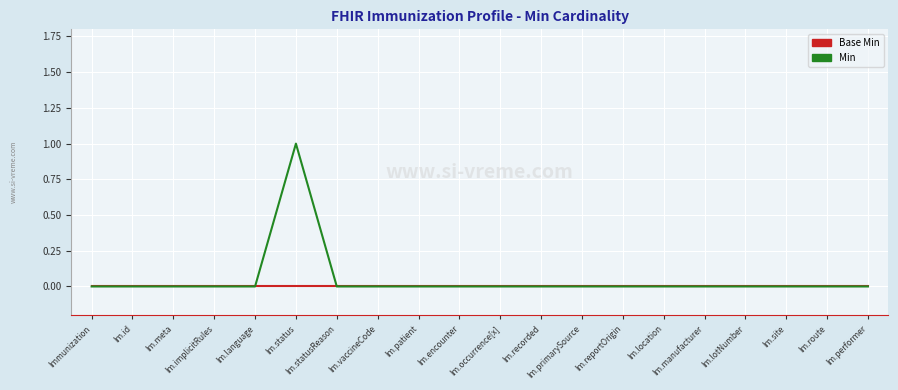

What position from the left is Im.vaccineCode?

8